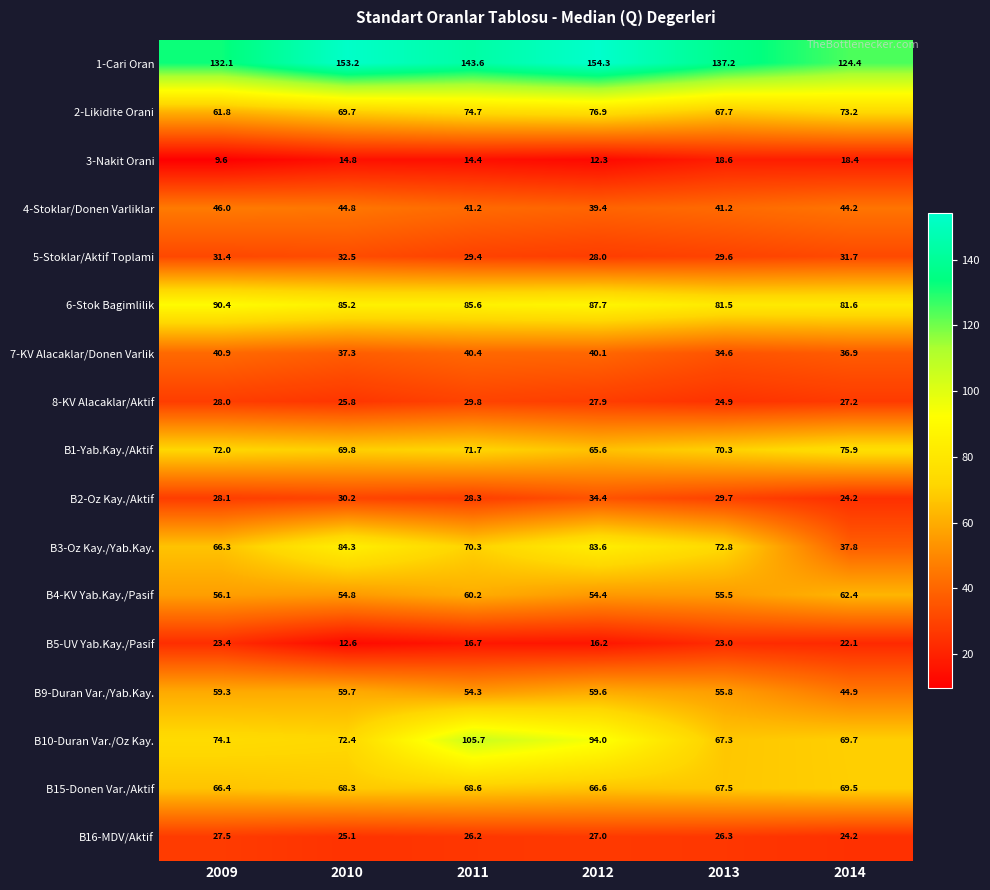

The value of 6-Stok Bagimlilik at 2012 is 56.5. True or false?

False